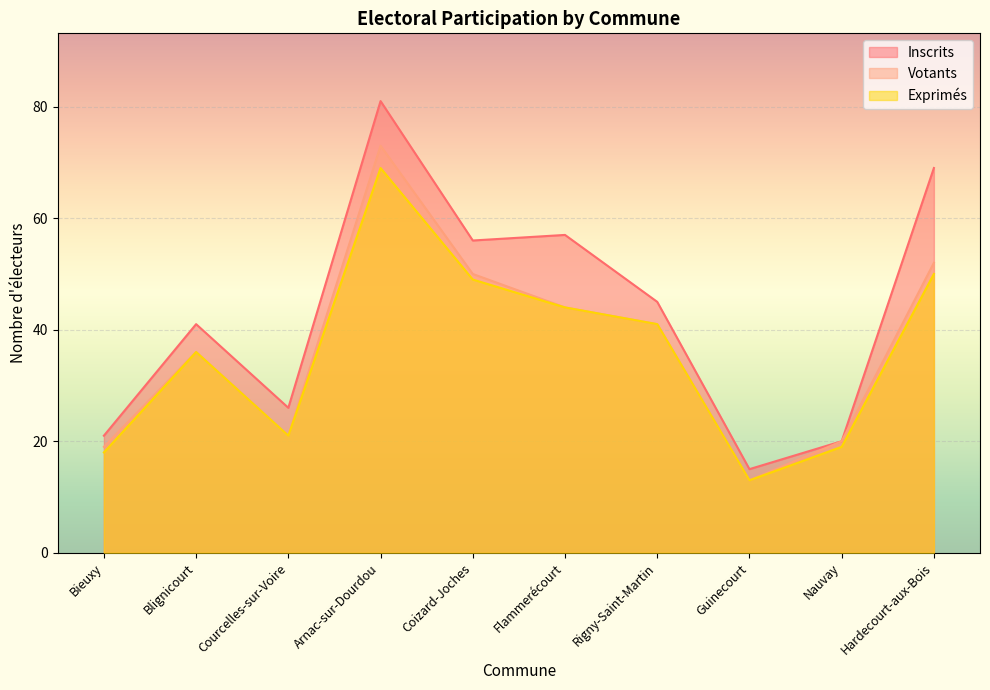

True or false: Exprimés and Inscrits intersect in this chart.

False